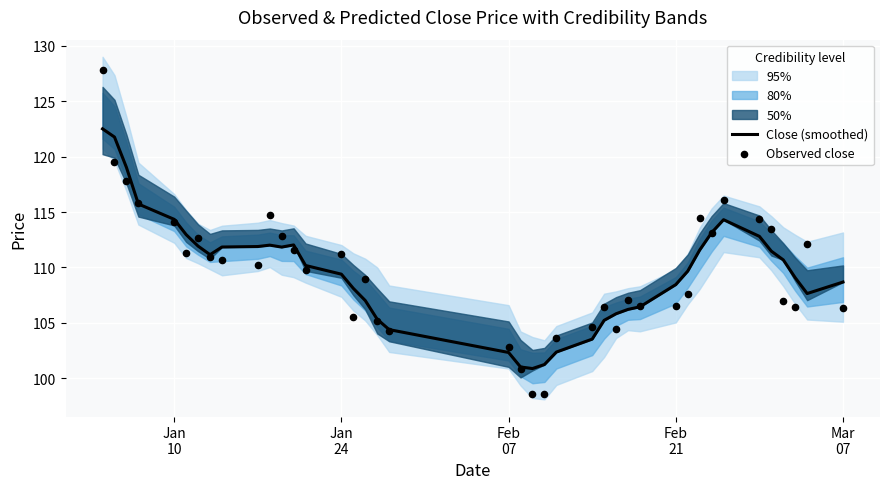

Which series contains the lowest Y value?

Observed close